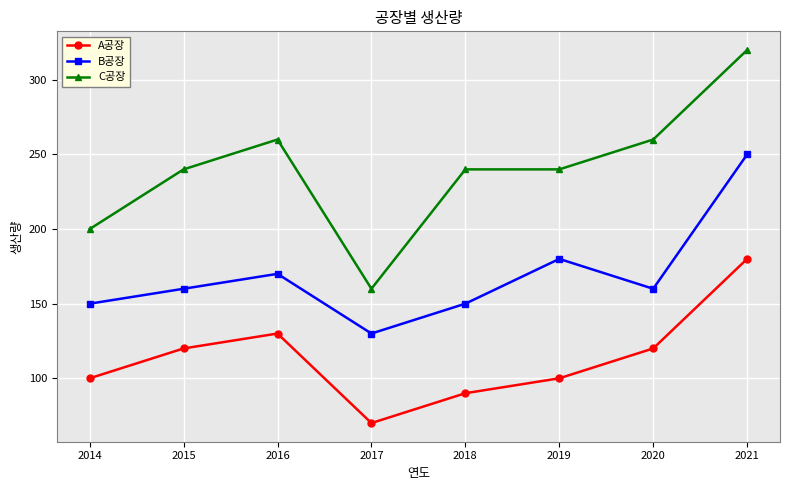

What is the difference between the B공장 values at 2014 and 2016?

20